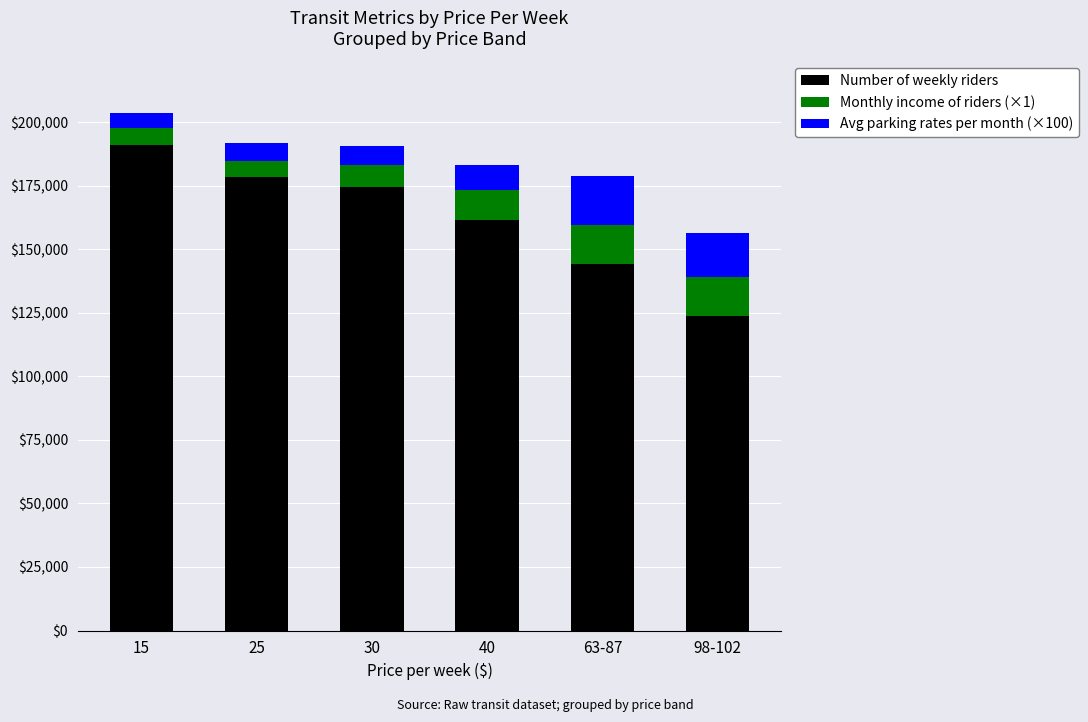

What is the total value across all series at 40?

183200